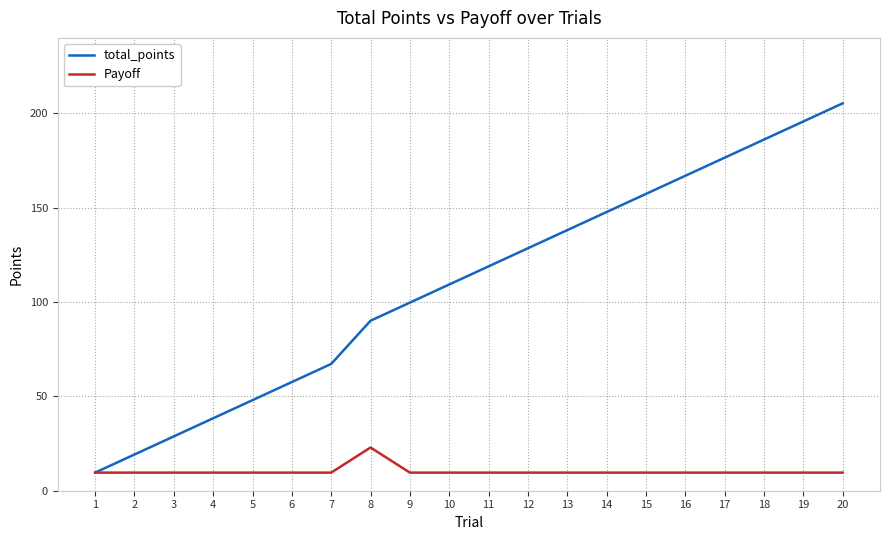

Is the value of total_points at 11 greater than the value of Payoff at 19?

Yes